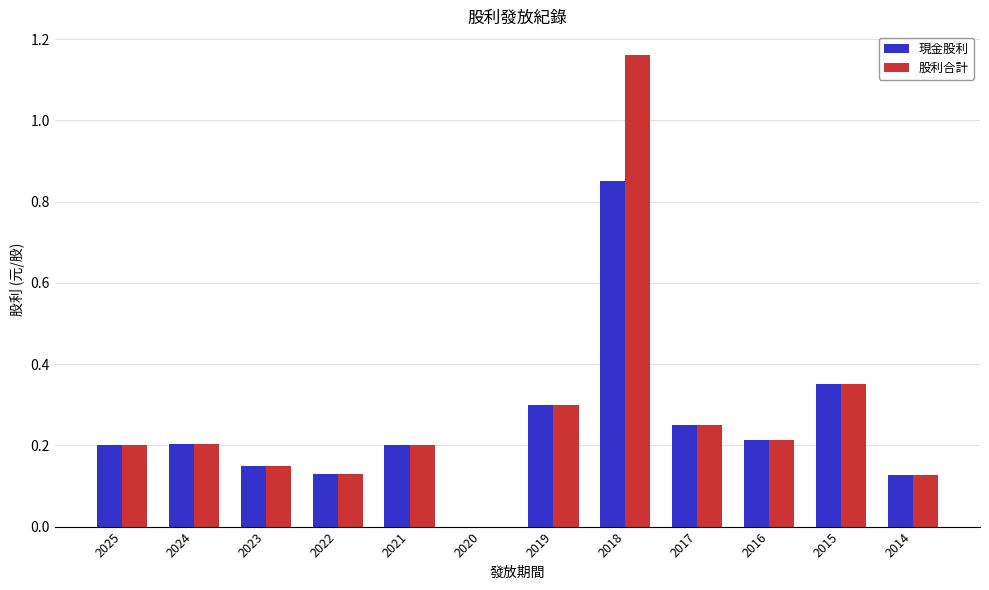

What is the sum of all 股利合計 values?

3.3